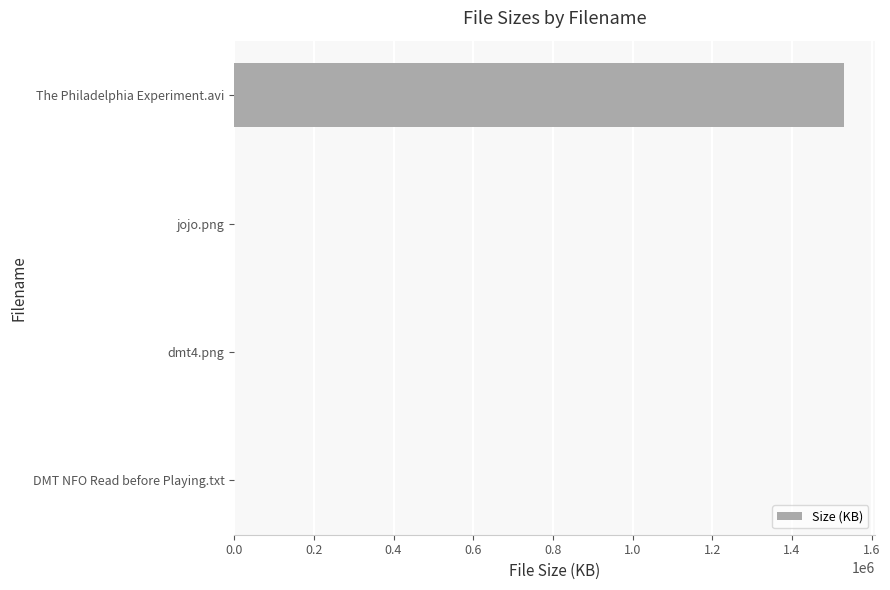

Are the bars horizontal?

Yes